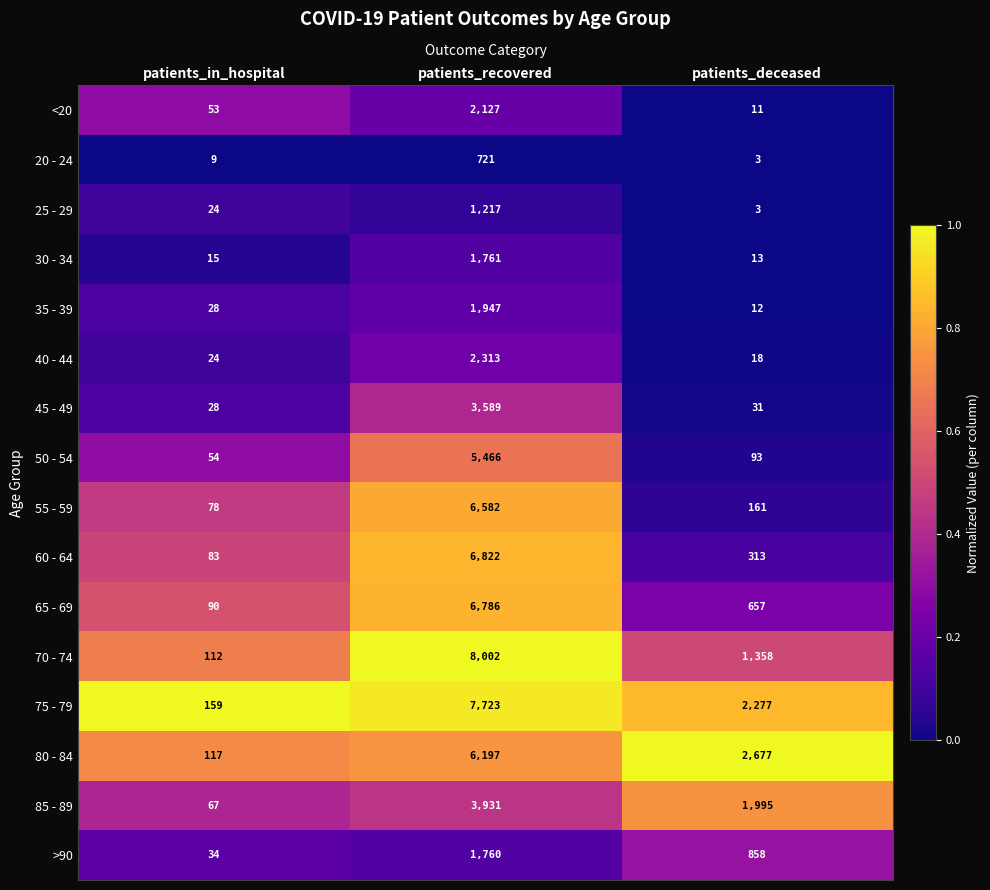

Which series changed the most between patients_recovered and patients_deceased?

70 - 74